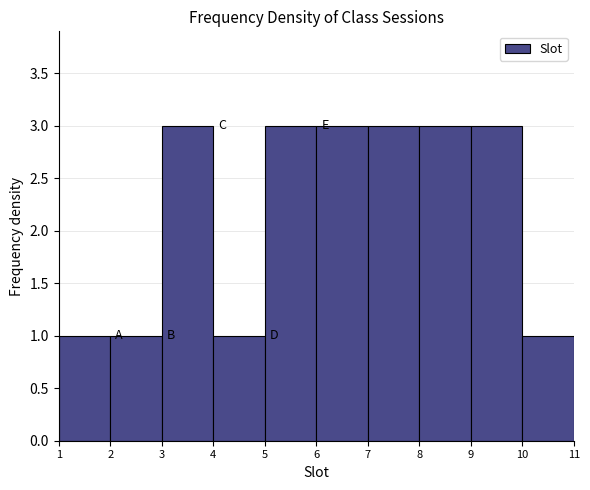

Reading left to right, transcribe this chart: for each bar, give the range it covers on the x-axis and its height. The values are not printed on the chart, so give them approximately, as read against the axis.

1 to 2: 1
2 to 3: 1
3 to 4: 3
4 to 5: 1
5 to 6: 3
6 to 7: 3
7 to 8: 3
8 to 9: 3
9 to 10: 3
10 to 11: 1